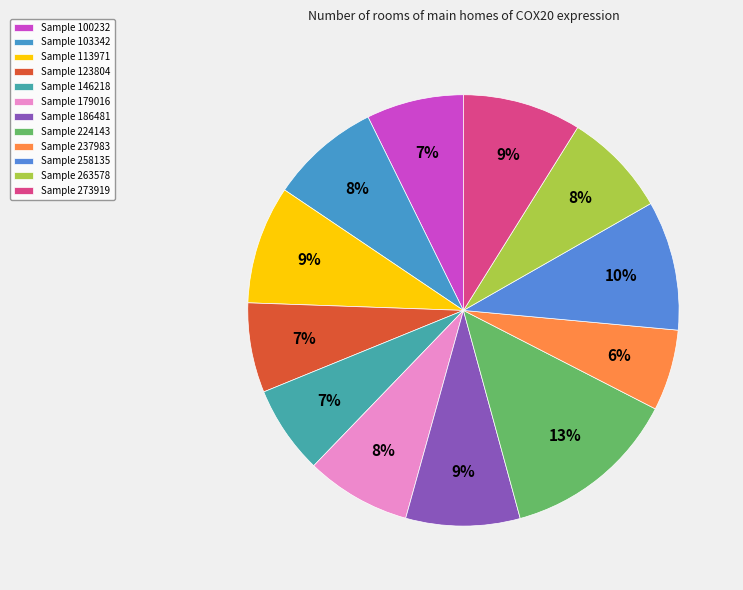

Rank the categories by value from lowest to highest.

237983, 146218, 123804, 100232, 263578, 179016, 103342, 186481, 113971, 273919, 258135, 224143